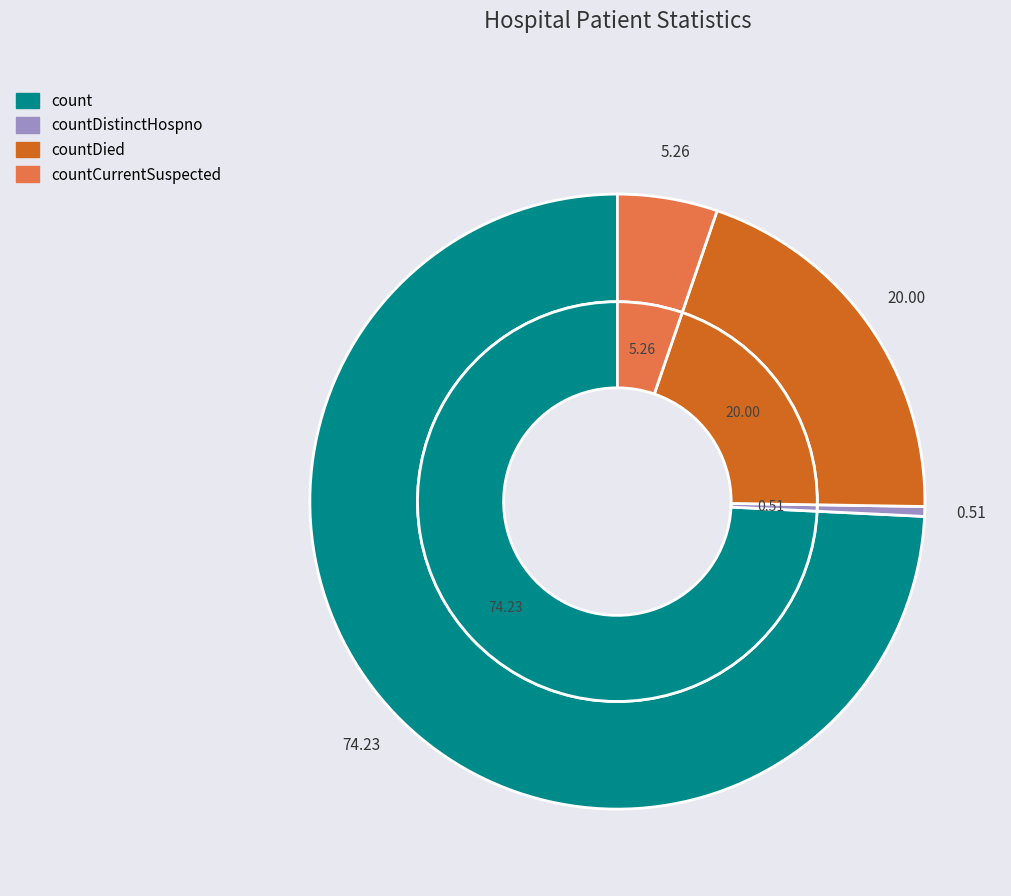

How many segments does this pie chart have?

4